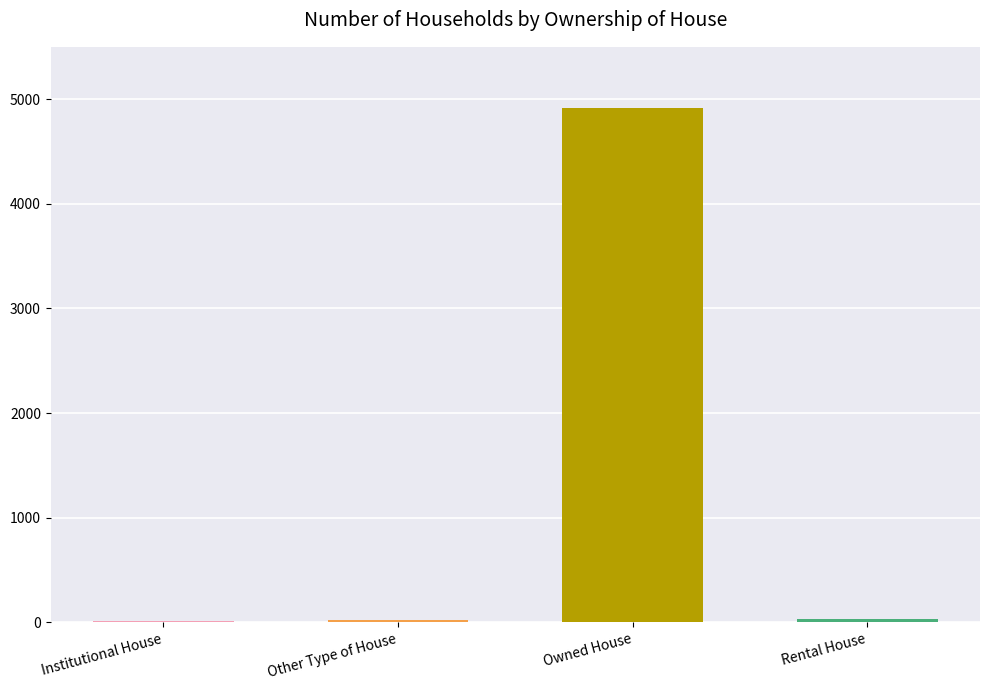

What is the maximum value shown in the chart?

4916